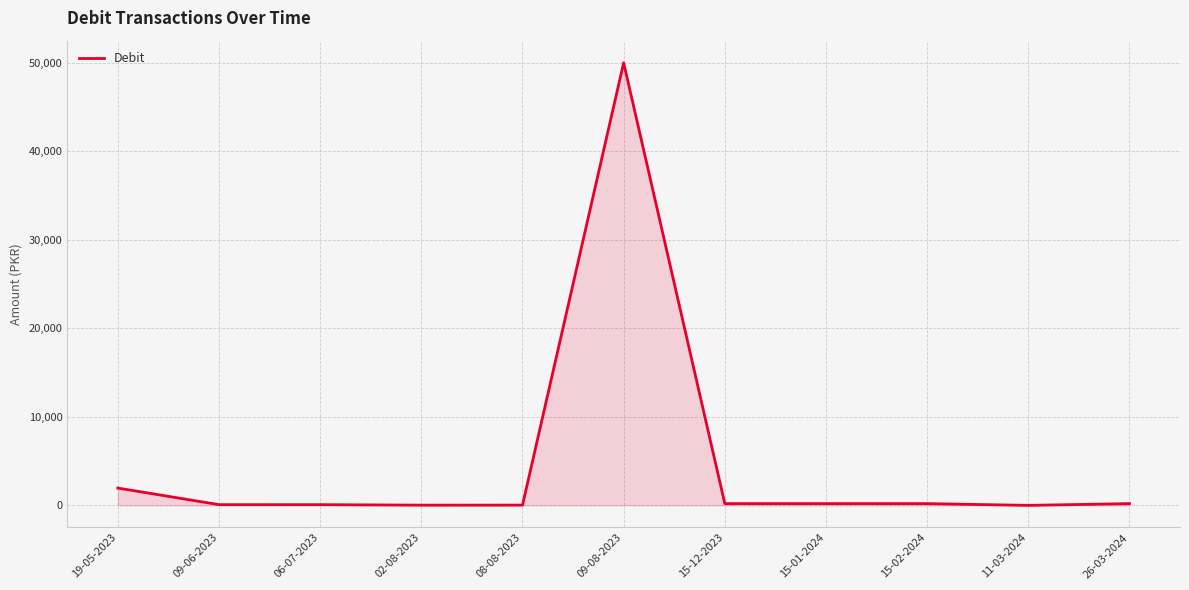

How many lines are shown in the chart?

1